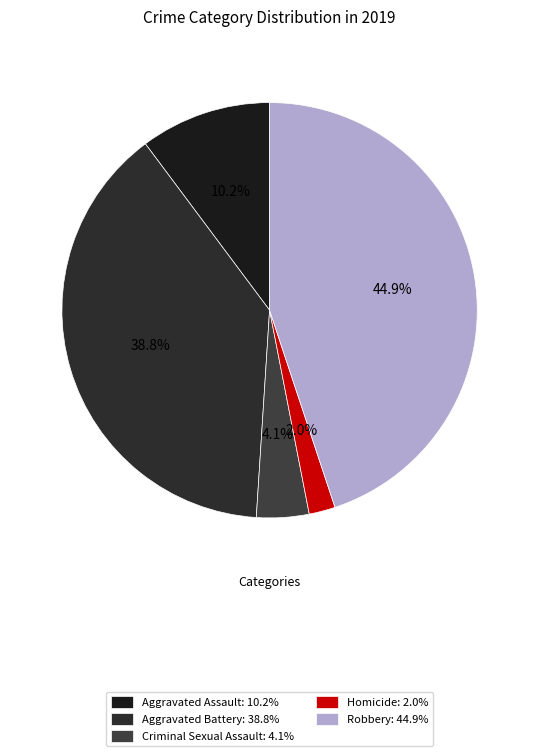

Between Homicide and Robbery, which is larger?

Robbery